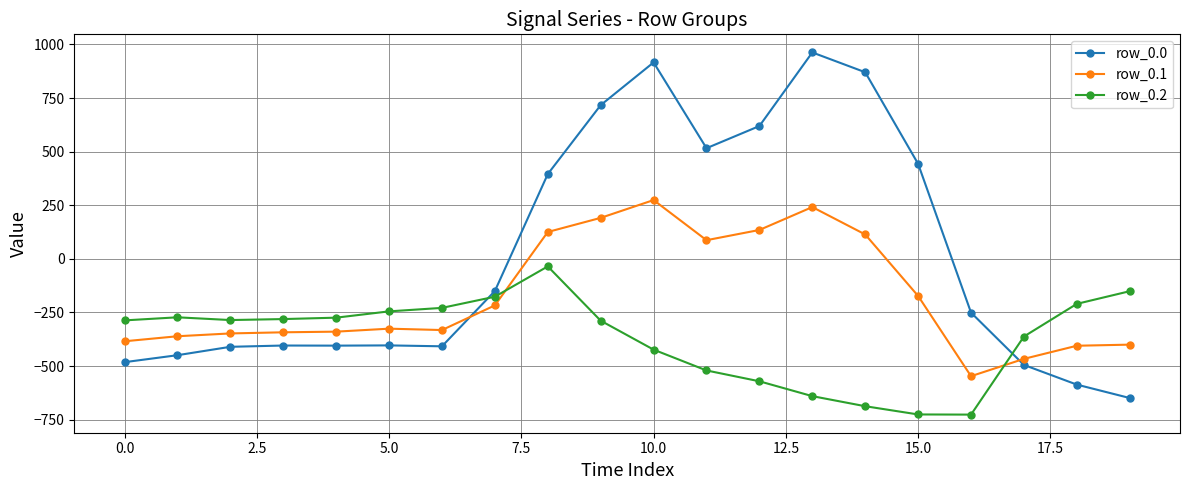

What is the difference between the maximum and second lowest values in the row_0.2 series?

690.6